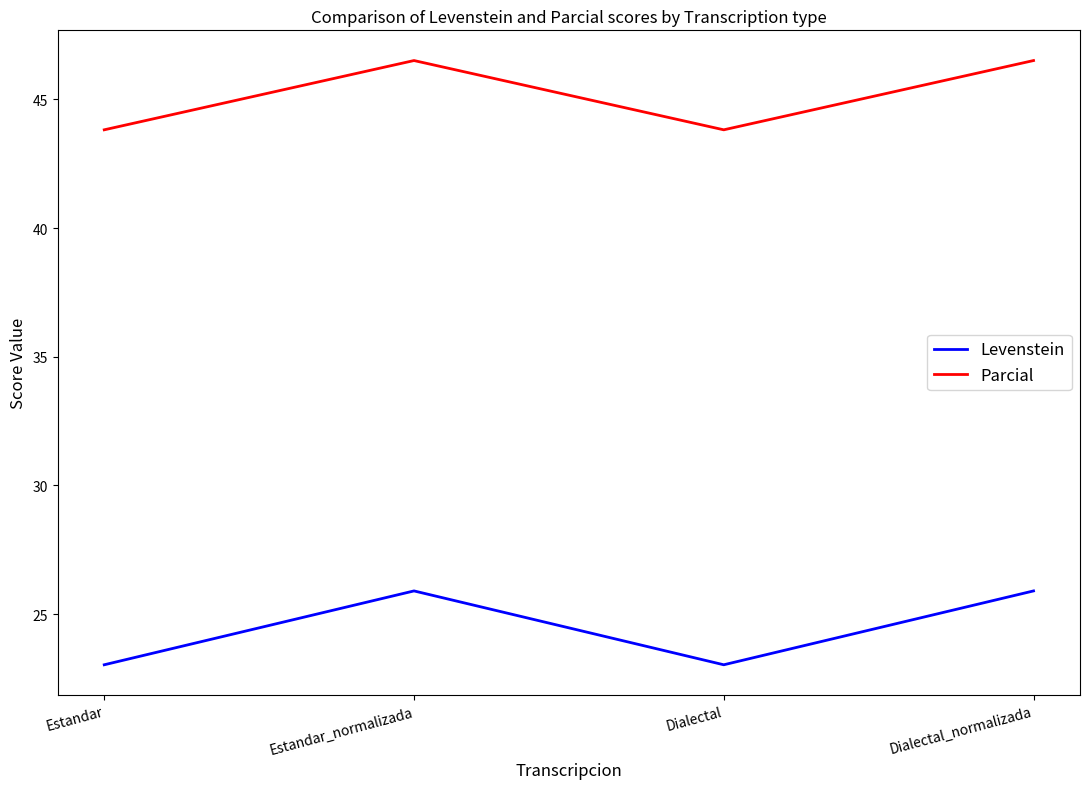

At which category does Levenstein reach its first local valley?

Dialectal